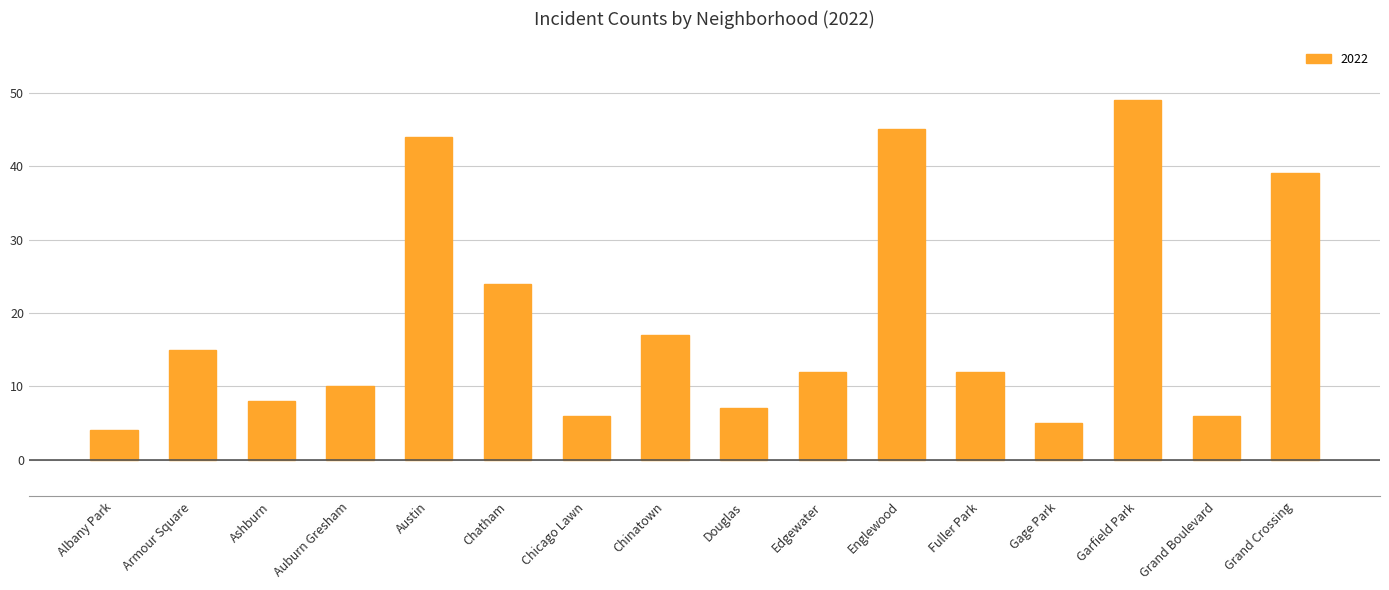

What is the greatest value displayed?

49